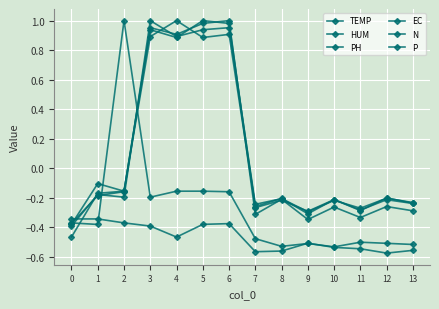

How many lines are shown in the chart?

6